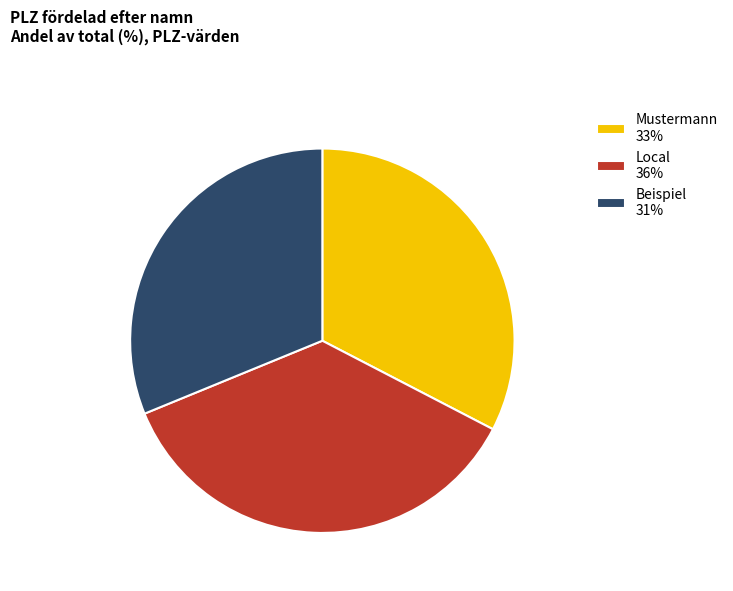

The Local slice represents 23% of the pie. True or false?

False